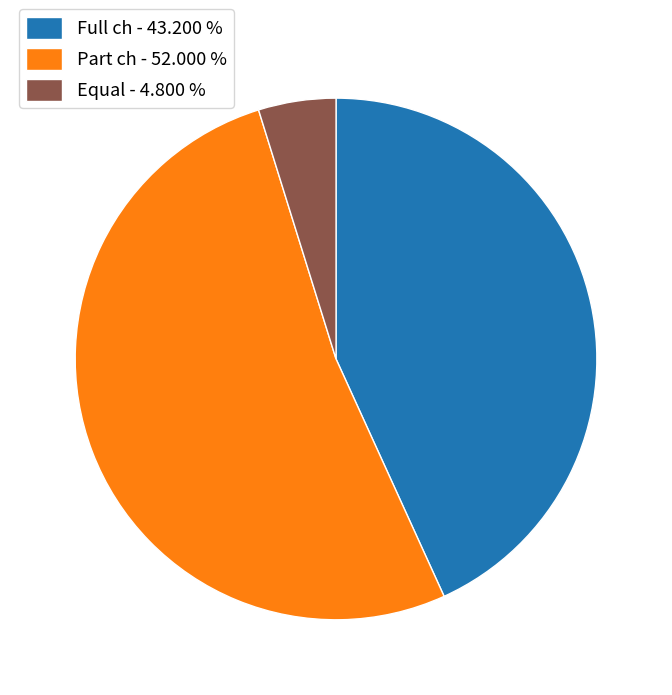

Is Full ch - 43.200 % the majority of the pie?

No